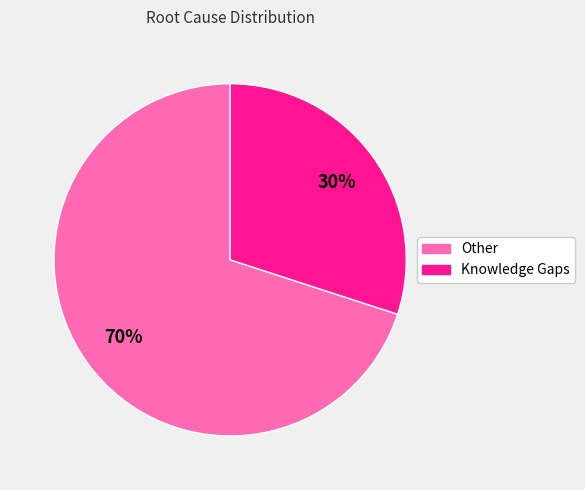

Is it true that Knowledge Gaps is 30% of the pie?

True